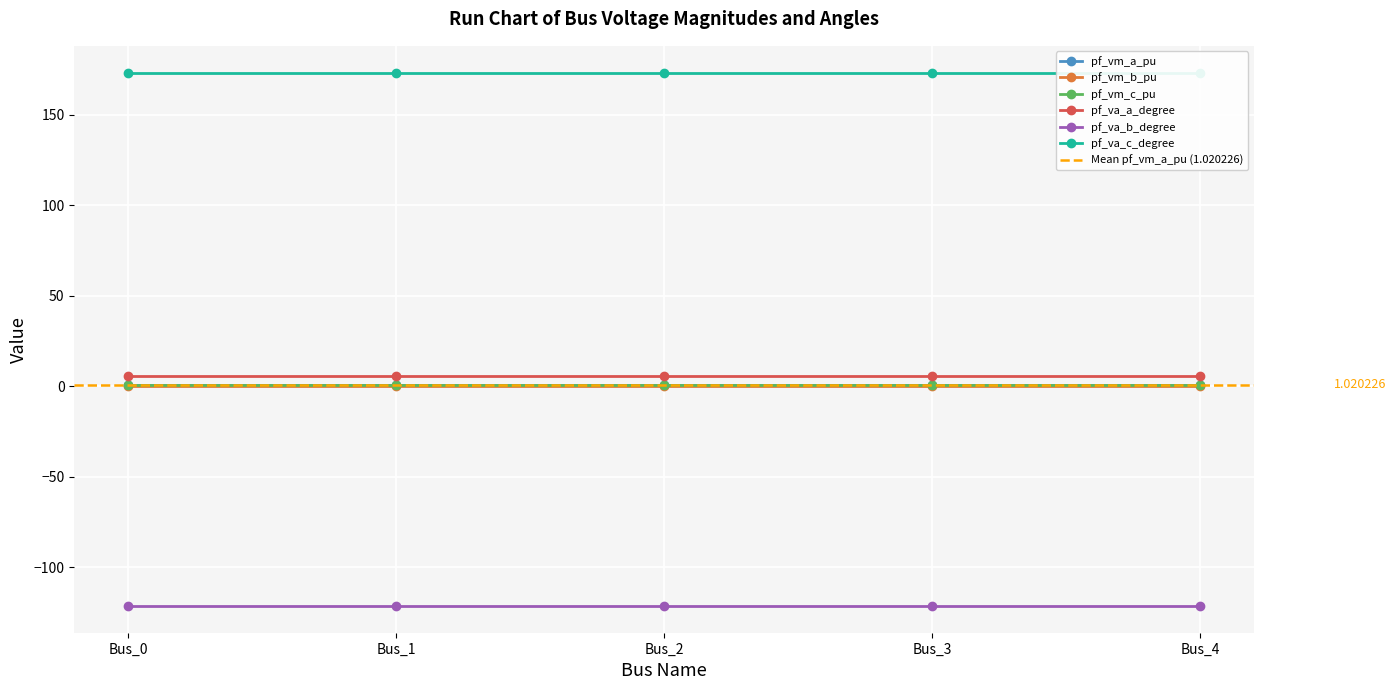

Count the pf_vm_c_pu values in the range 0 to 1.

5